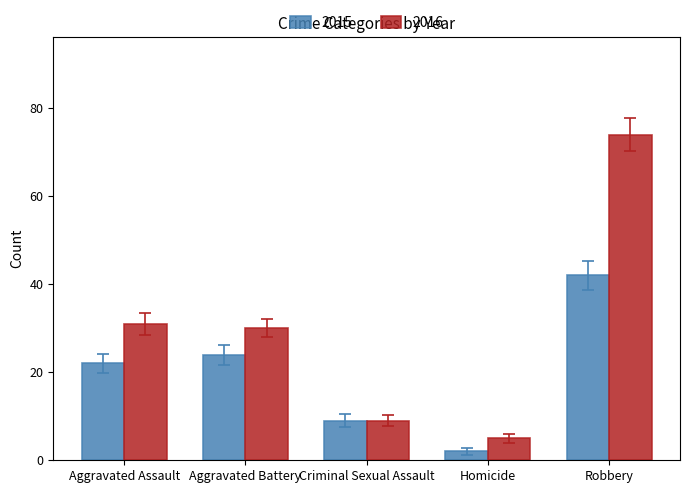

What is the maximum value shown in the chart?

74